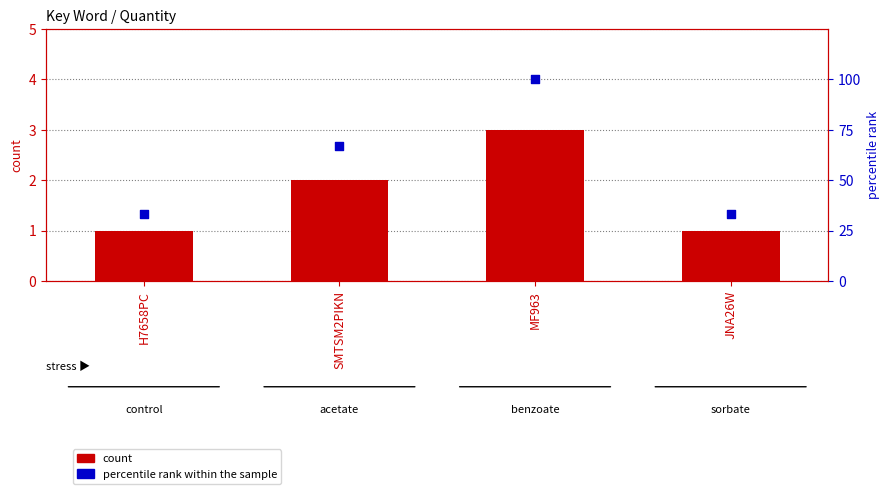

Which series has the widest spread of Y values?

percentile rank within the sample